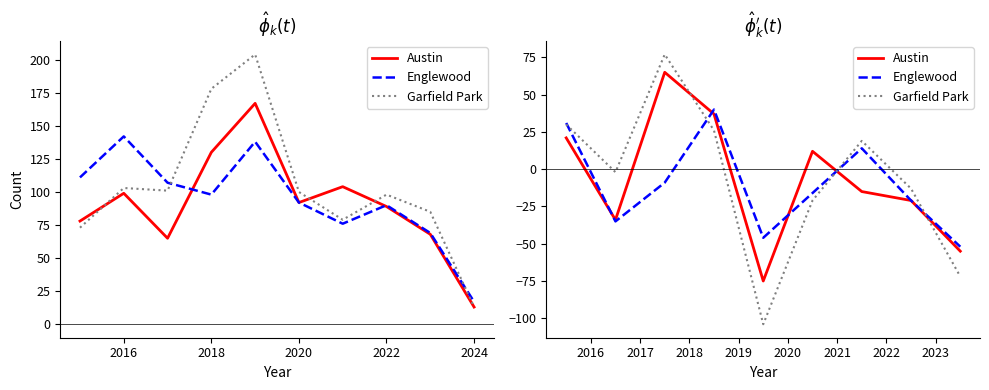

What are all the series names shown in the legend?

Austin, Englewood, Garfield Park